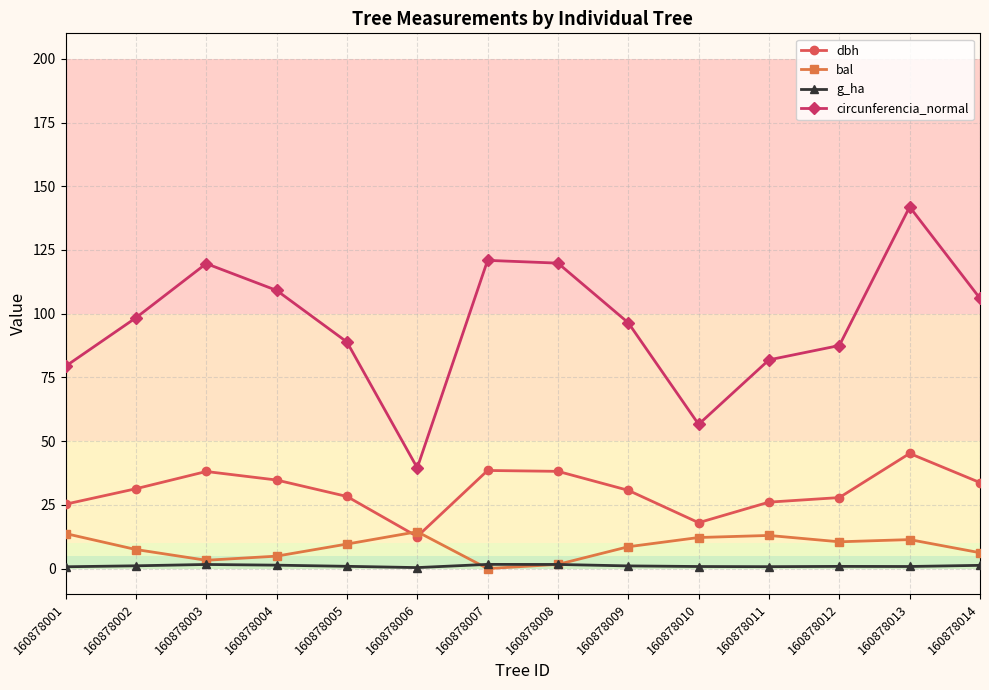

The bal series shows 13.0 at 160878011. True or false?

True